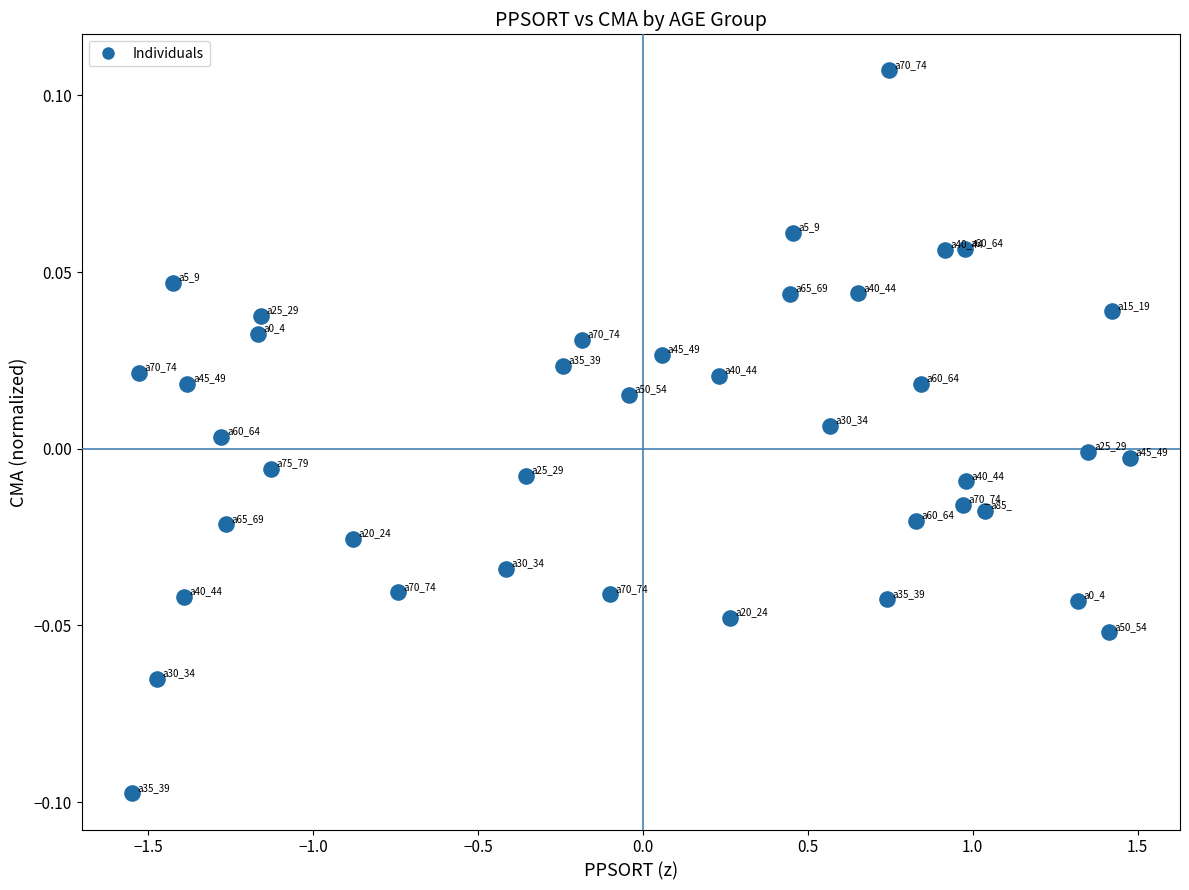

What is the range of X values (max minus min)?

3.0